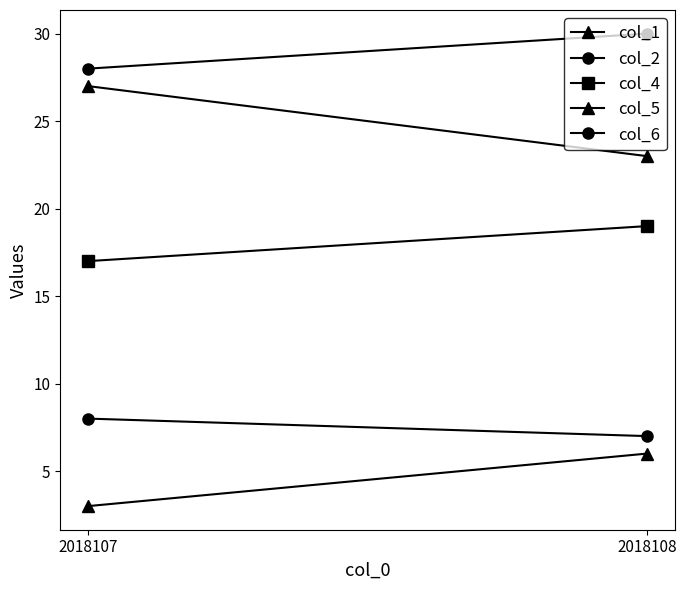

At how many categories does at least one series exceed 24?

2